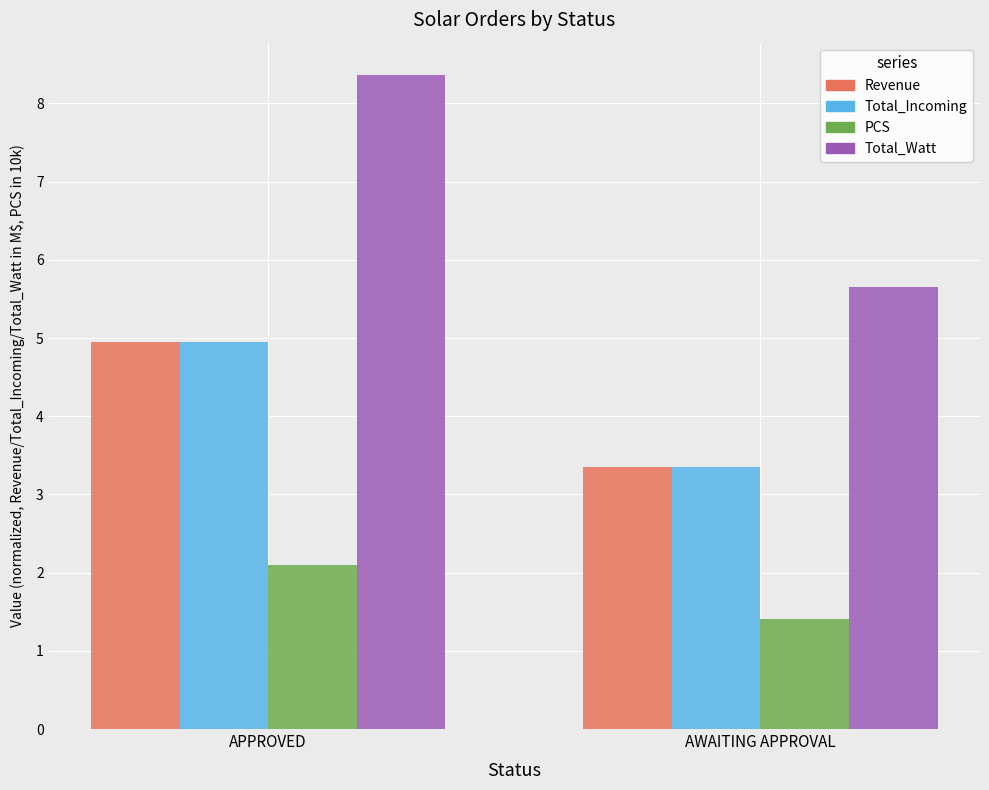

How many data points in Revenue are above 4?

1